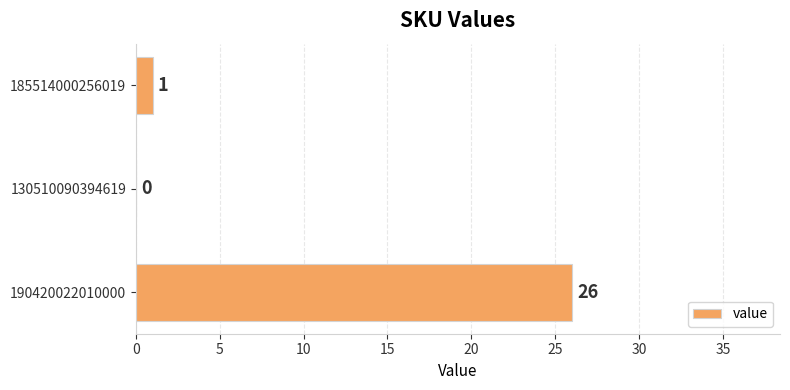

Is it true that the value at 185514000256019 is 1?

True